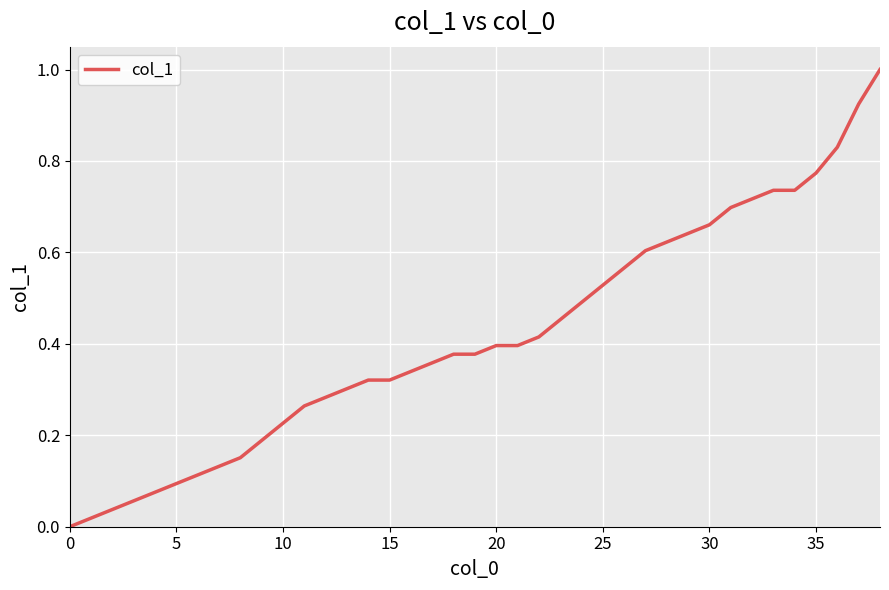

What is the greatest value displayed?

1.0